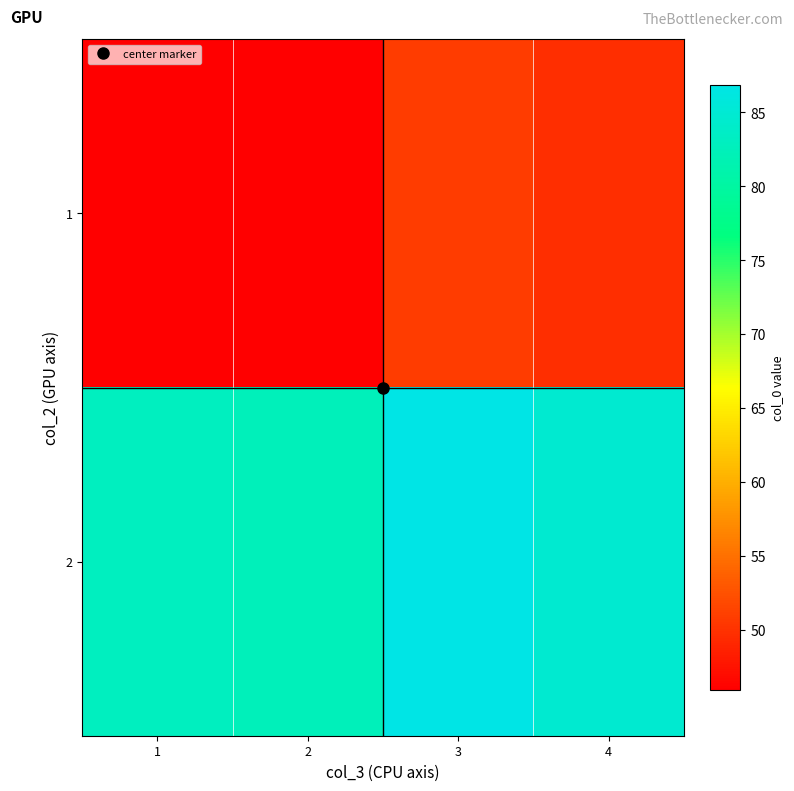

At 1, list the series in order from smallest to largest.

1, 2